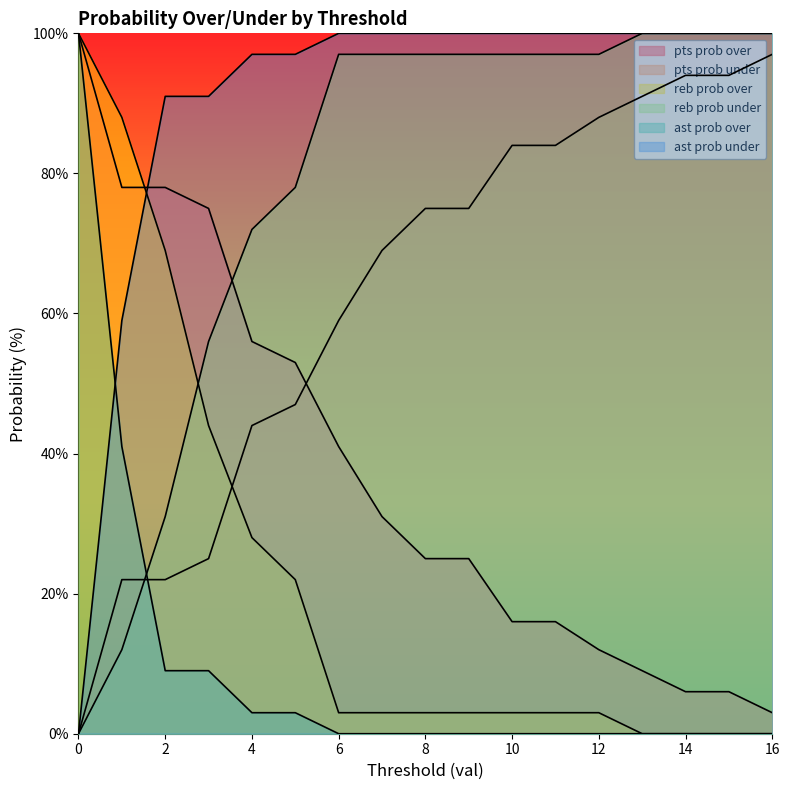

What is the total value across all series at 12?

300